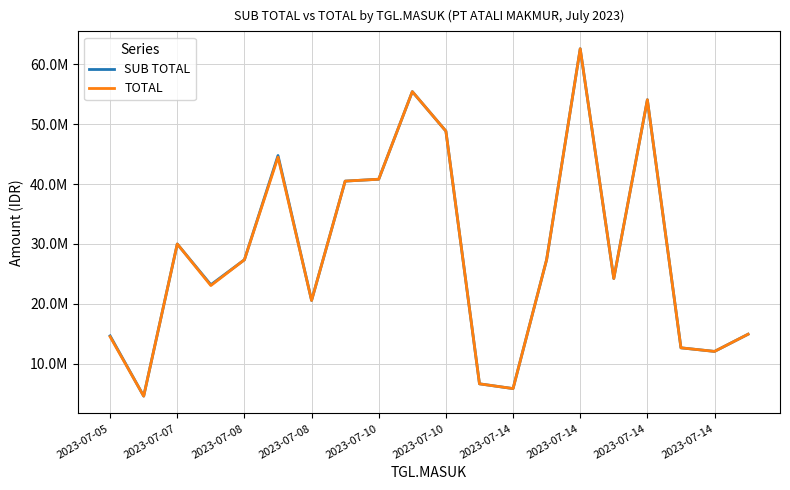

Does the chart have visible grid lines?

Yes